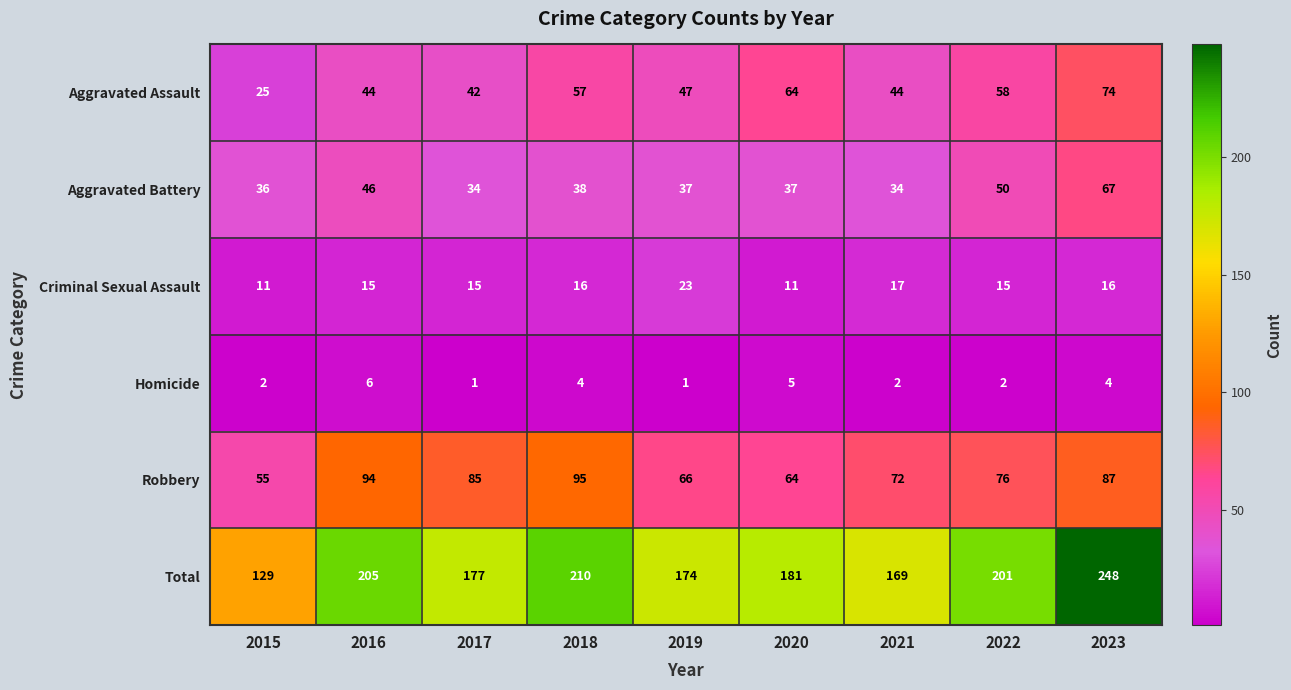

How many categories are shown in the chart?

9